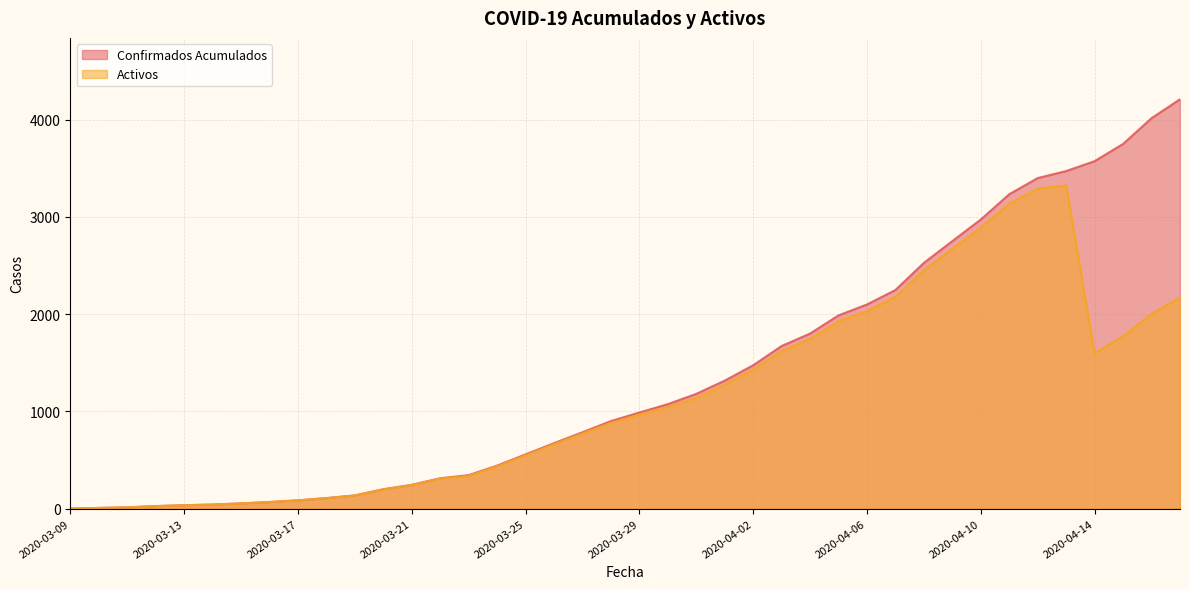

Between 2020-03-30 and 2020-03-19, which is larger?

2020-03-30